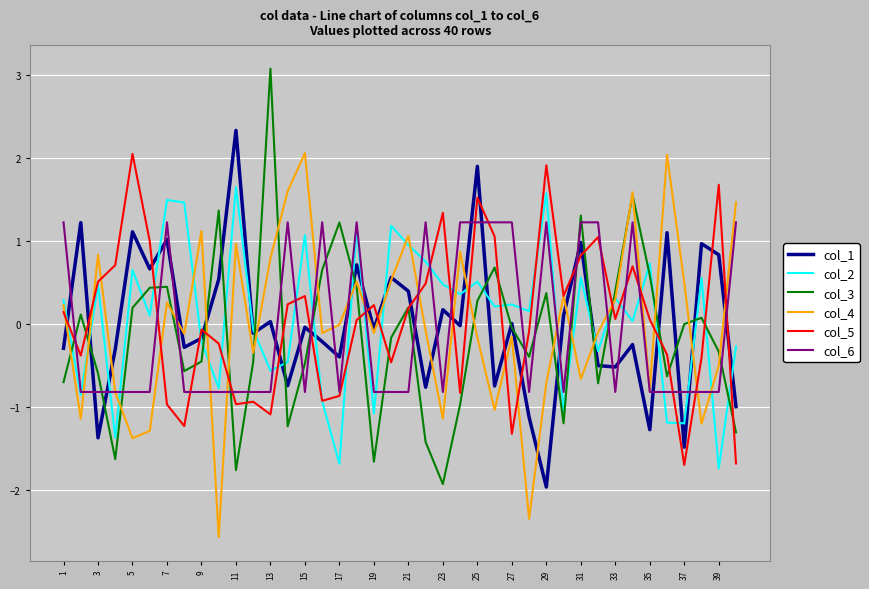

True or false: col_6 and col_3 intersect in this chart.

True